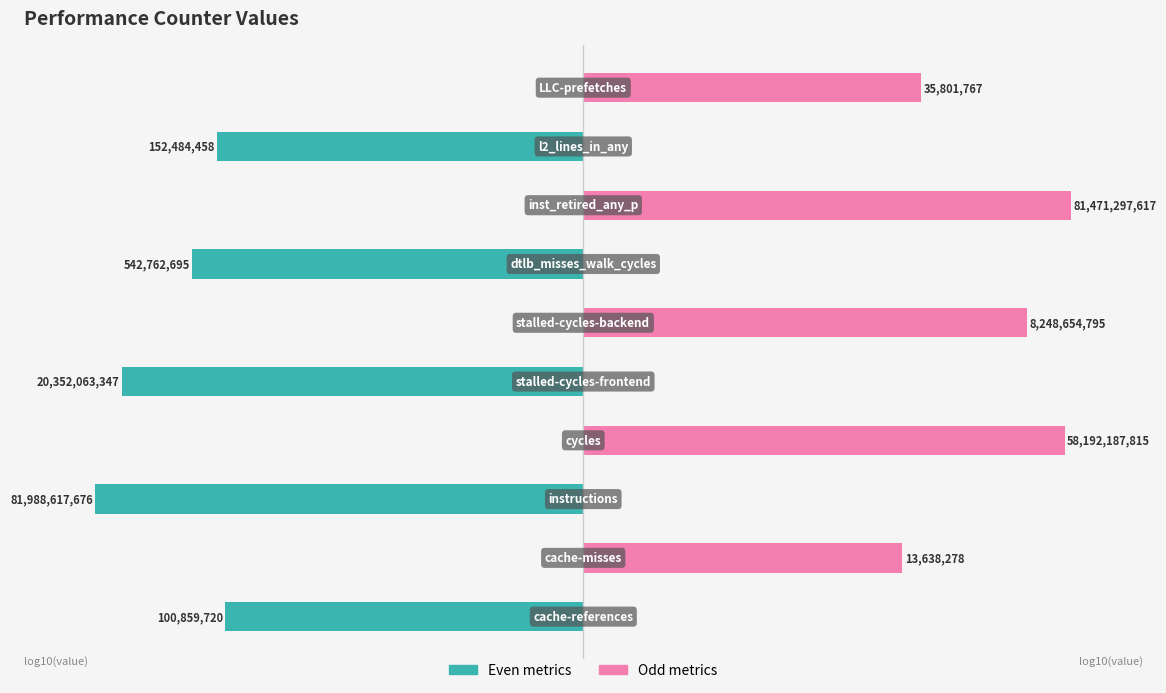

What is the maximum value for Odd metrics?

10.9